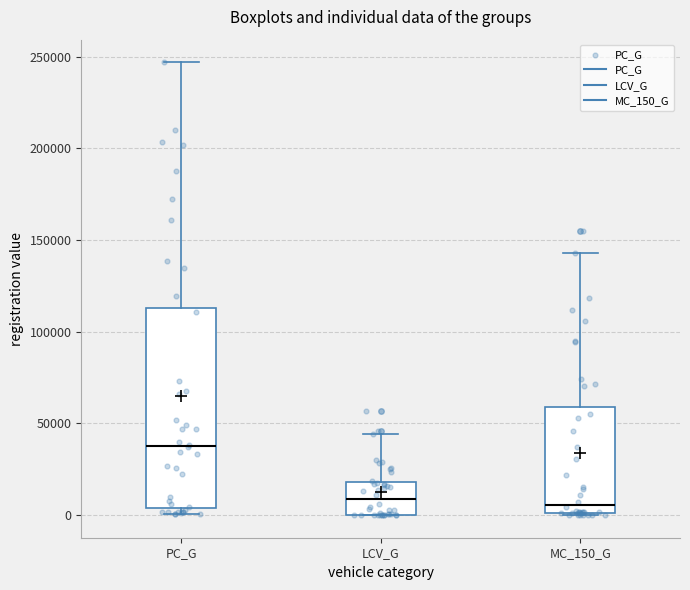

Reading left to right, read every box against the y-axis: the position of its median line, the range the box covers, and the ends of its whiskers. The values are not printed on the chart, so give them approximately, as read against the axis.

PC_G: median 40000, box 5000 to 115000, whiskers 0 to 245000
LCV_G: median 10000, box 0 to 20000, whiskers 0 to 45000
MC_150_G: median 5000, box 0 to 60000, whiskers 0 to 145000